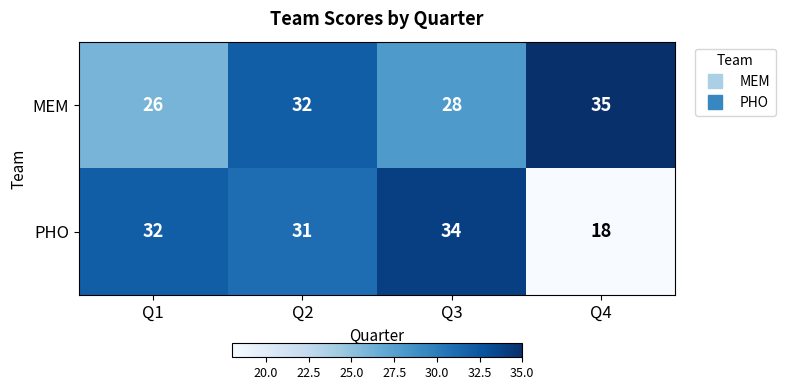

What is the difference between the MEM values at Q3 and Q2?

4